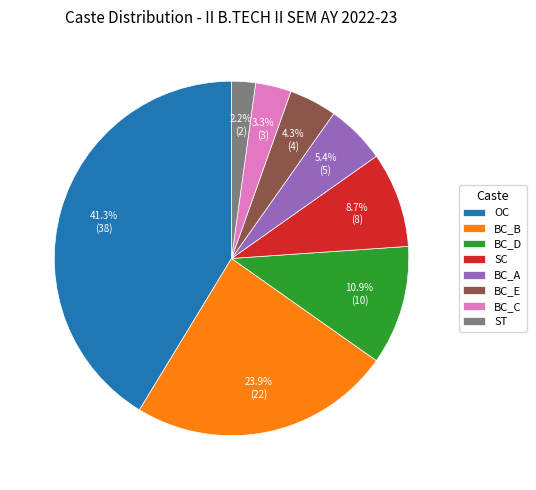

What percentage is the BC_A slice, to the nearest percent?

5%